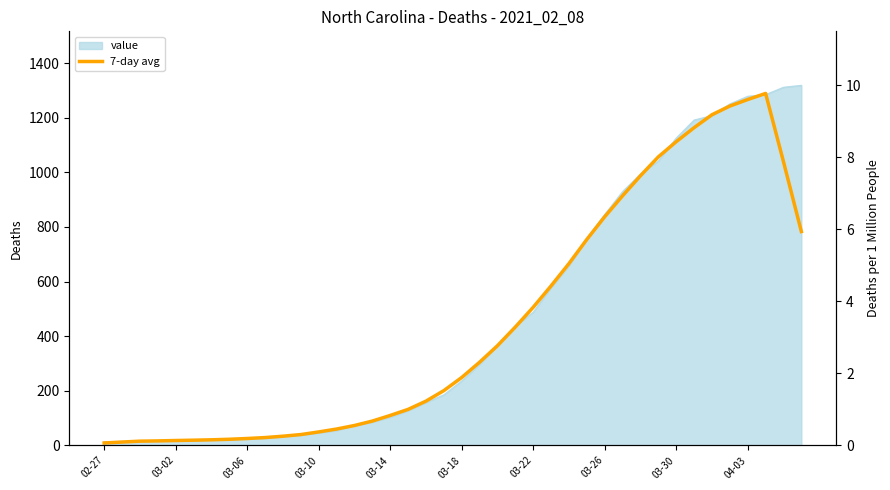

What is the difference between the maximum and minimum values?

1280.8